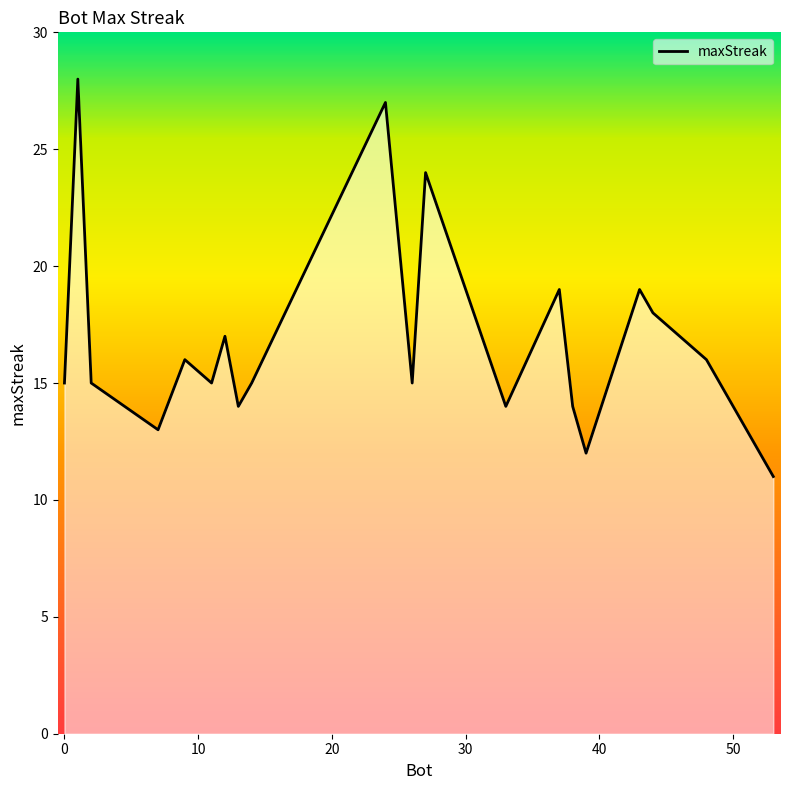

What is the maximum value shown in the chart?

28